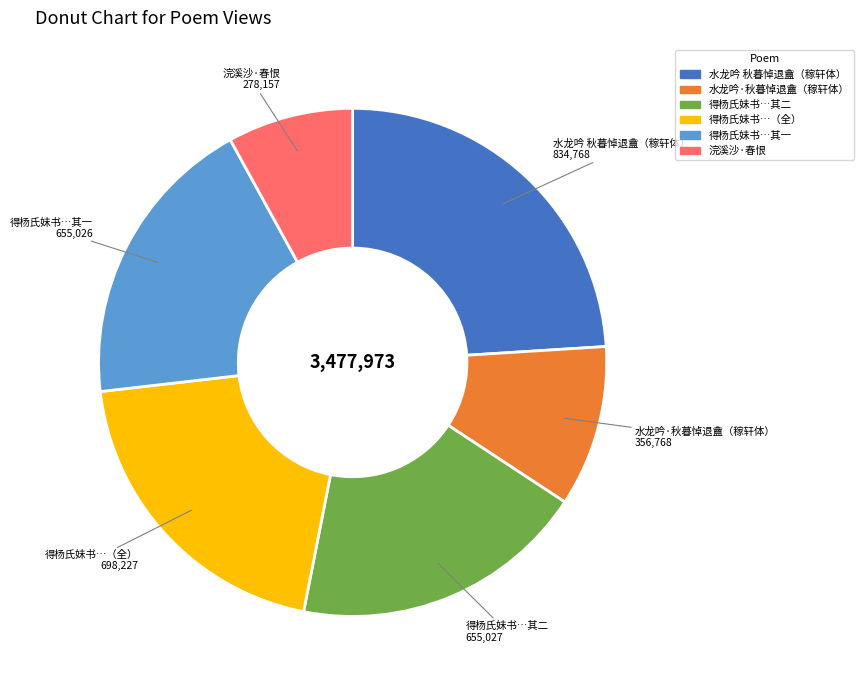

Does any single category account for the majority?

No